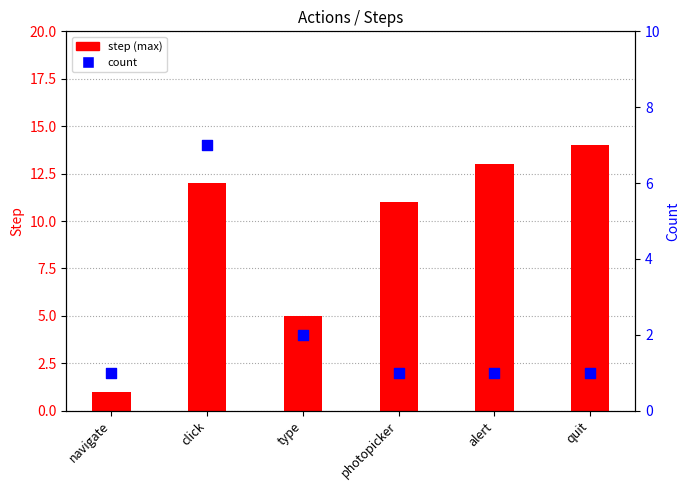

Which series contains the lowest Y value?

step